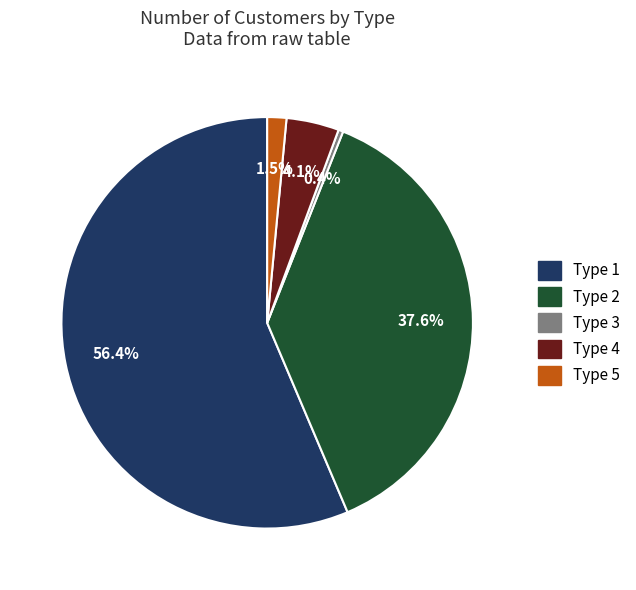

True or false: Type 2 accounts for 38% of the total.

True